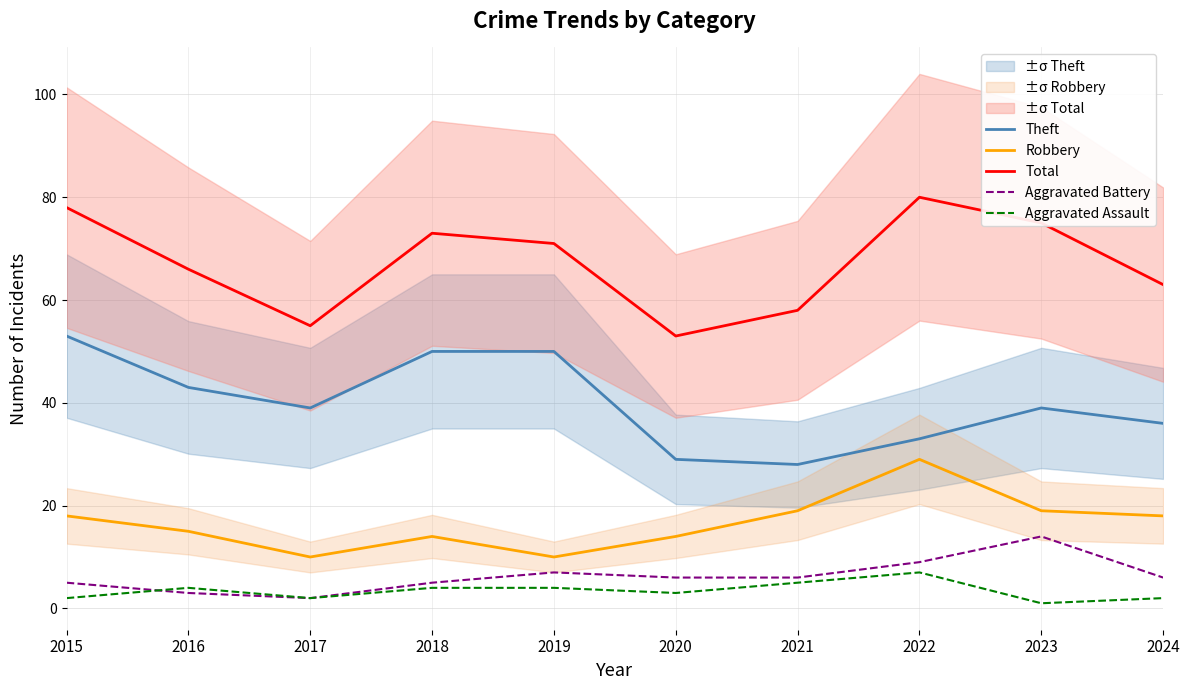

Which series has the largest range (max minus min)?

Total